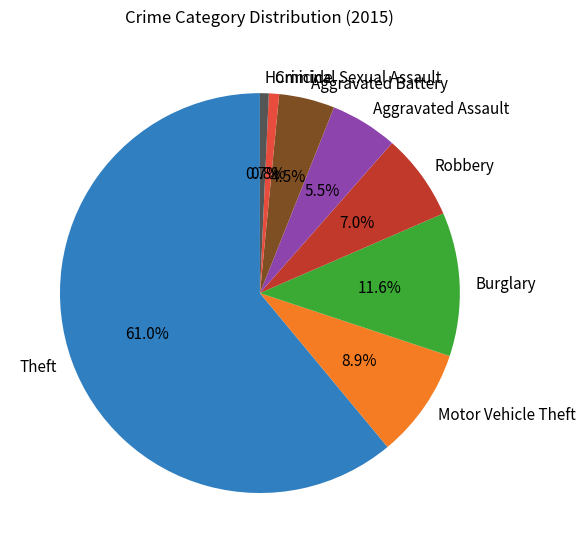

To the nearest percent, what is the combined percentage of Aggravated Assault and Aggravated Battery?

10%